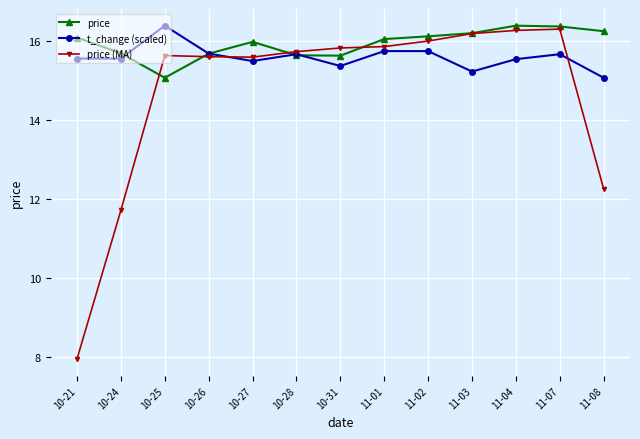

Which series changed the most between 10-21 and 10-31?

price (MA)